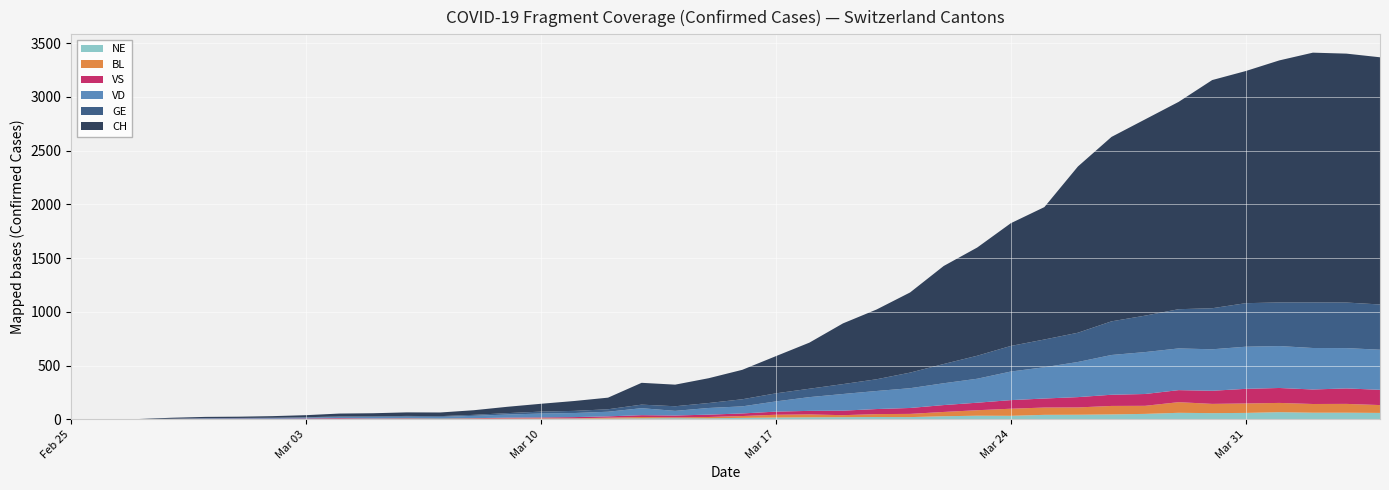

Reading left to right, list all the values displayed in this chart.

CH: 2020-02-25=0	2020-02-26=1	2020-02-27=1	2020-02-28=9	2020-02-29=11	2020-03-01=12	2020-03-02=15	2020-03-03=19	2020-03-04=27	2020-03-05=29	2020-03-06=33	2020-03-07=34	2020-03-08=43	2020-03-09=59	2020-03-10=73	2020-03-11=92	2020-03-12=108	2020-03-13=203	2020-03-14=201	2020-03-15=231	2020-03-16=274	2020-03-17=346	2020-03-18=429	2020-03-19=565	2020-03-20=649	2020-03-21=746	2020-03-22=912	2020-03-23=1007	2020-03-24=1142	2020-03-25=1232	2020-03-26=1547	2020-03-27=1716	2020-03-28=1826	2020-03-29=1929	2020-03-30=2123	2020-03-31=2160	2020-04-01=2252	2020-04-02=2324	2020-04-03=2316	2020-04-04=2300
GE: 2020-02-25=0	2020-02-26=1	2020-02-27=1	2020-02-28=2	2020-02-29=3	2020-03-01=3	2020-03-02=3	2020-03-03=4	2020-03-04=4	2020-03-05=5	2020-03-06=7	2020-03-07=7	2020-03-08=9	2020-03-09=13	2020-03-10=18	2020-03-11=20	2020-03-12=23	2020-03-13=33	2020-03-14=43	2020-03-15=46	2020-03-16=66	2020-03-17=75	2020-03-18=78	2020-03-19=92	2020-03-20=109	2020-03-21=145	2020-03-22=179	2020-03-23=214	2020-03-24=238	2020-03-25=258	2020-03-26=272	2020-03-27=313	2020-03-28=339	2020-03-29=365	2020-03-30=382	2020-03-31=405	2020-04-01=406	2020-04-02=424	2020-04-03=424	2020-04-04=421
VD: 2020-02-25=0	2020-02-26=0	2020-02-27=0	2020-02-28=0	2020-02-29=4	2020-03-01=4	2020-03-02=6	2020-03-03=8	2020-03-04=11	2020-03-05=14	2020-03-06=15	2020-03-07=16	2020-03-08=22	2020-03-09=29	2020-03-10=36	2020-03-11=38	2020-03-12=43	2020-03-13=65	2020-03-14=43	2020-03-15=62	2020-03-16=66	2020-03-17=95	2020-03-18=128	2020-03-19=155	2020-03-20=168	2020-03-21=184	2020-03-22=203	2020-03-23=223	2020-03-24=266	2020-03-25=291	2020-03-26=327	2020-03-27=370	2020-03-28=390	2020-03-29=388	2020-03-30=386	2020-03-31=392	2020-04-01=390	2020-04-02=386	2020-04-03=375	2020-04-04=373
VS: 2020-02-25=0	2020-02-26=0	2020-02-27=0	2020-02-28=3	2020-02-29=3	2020-03-01=4	2020-03-02=4	2020-03-03=5	2020-03-04=6	2020-03-05=3	2020-03-06=3	2020-03-07=0	2020-03-08=3	2020-03-09=7	2020-03-10=8	2020-03-11=11	2020-03-12=12	2020-03-13=17	2020-03-14=17	2020-03-15=22	2020-03-16=24	2020-03-17=29	2020-03-18=33	2020-03-19=42	2020-03-20=47	2020-03-21=55	2020-03-22=64	2020-03-23=70	2020-03-24=80	2020-03-25=84	2020-03-26=96	2020-03-27=104	2020-03-28=110	2020-03-29=112	2020-03-30=122	2020-03-31=136	2020-04-01=139	2020-04-02=135	2020-04-03=144	2020-04-04=142
BL: 2020-02-25=0	2020-02-26=0	2020-02-27=0	2020-02-28=0	2020-02-29=1	2020-03-01=1	2020-03-02=1	2020-03-03=1	2020-03-04=1	2020-03-05=1	2020-03-06=4	2020-03-07=4	2020-03-08=4	2020-03-09=4	2020-03-10=5	2020-03-11=3	2020-03-12=9	2020-03-13=12	2020-03-14=8	2020-03-15=12	2020-03-16=17	2020-03-17=26	2020-03-18=27	2020-03-19=19	2020-03-20=27	2020-03-21=30	2020-03-22=40	2020-03-23=51	2020-03-24=66	2020-03-25=68	2020-03-26=68	2020-03-27=79	2020-03-28=75	2020-03-29=99	2020-03-30=86	2020-03-31=88	2020-04-01=86	2020-04-02=81	2020-04-03=82	2020-04-04=73
NE: 2020-02-25=0	2020-02-26=0	2020-02-27=0	2020-02-28=0	2020-02-29=0	2020-03-01=0	2020-03-02=0	2020-03-03=1	2020-03-04=4	2020-03-05=4	2020-03-06=2	2020-03-07=2	2020-03-08=3	2020-03-09=4	2020-03-10=4	2020-03-11=6	2020-03-12=6	2020-03-13=9	2020-03-14=10	2020-03-15=9	2020-03-16=13	2020-03-17=16	2020-03-18=18	2020-03-19=19	2020-03-20=21	2020-03-21=20	2020-03-22=28	2020-03-23=33	2020-03-24=32	2020-03-25=41	2020-03-26=42	2020-03-27=45	2020-03-28=50	2020-03-29=60	2020-03-30=57	2020-03-31=59	2020-04-01=66	2020-04-02=61	2020-04-03=61	2020-04-04=59